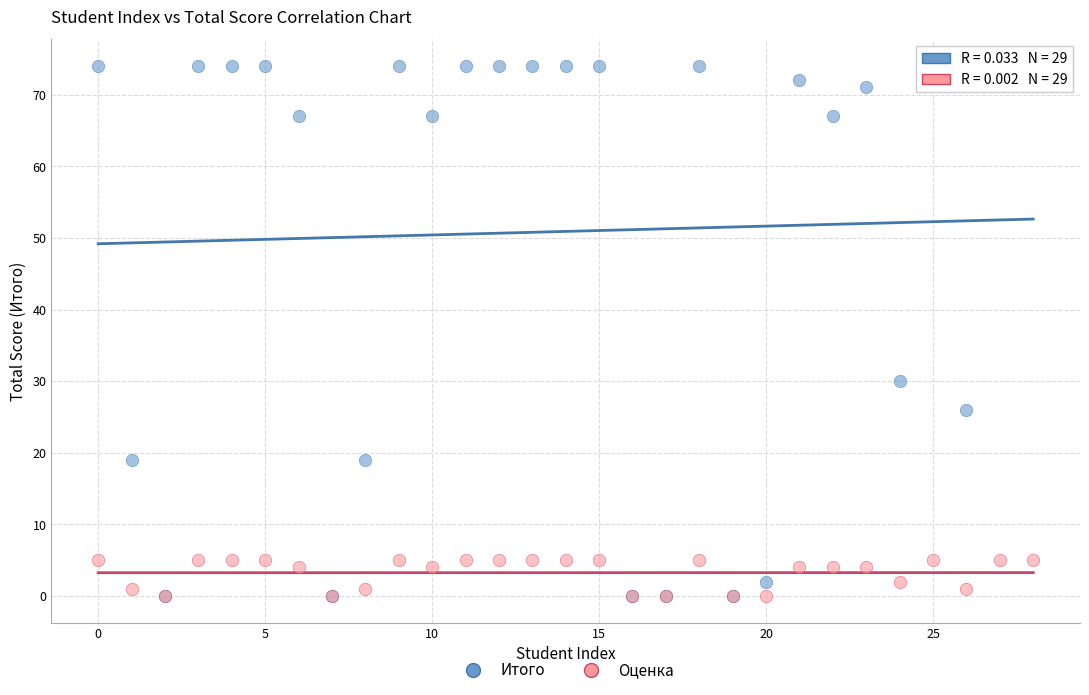

Which series reaches the maximum Y coordinate?

Итого